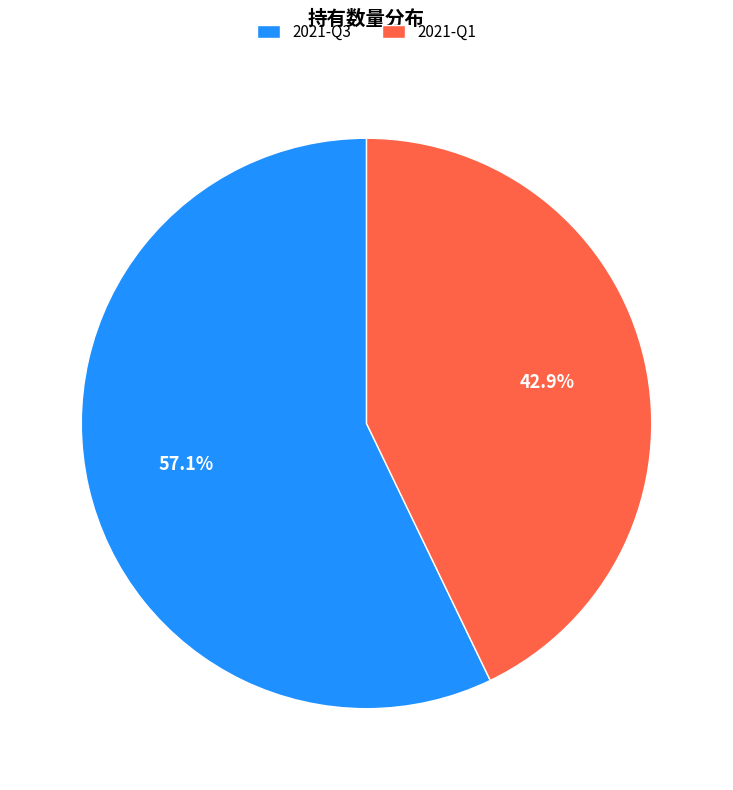

To the nearest percent, what is the combined percentage of 2021-Q3 and 2021-Q1?

100%